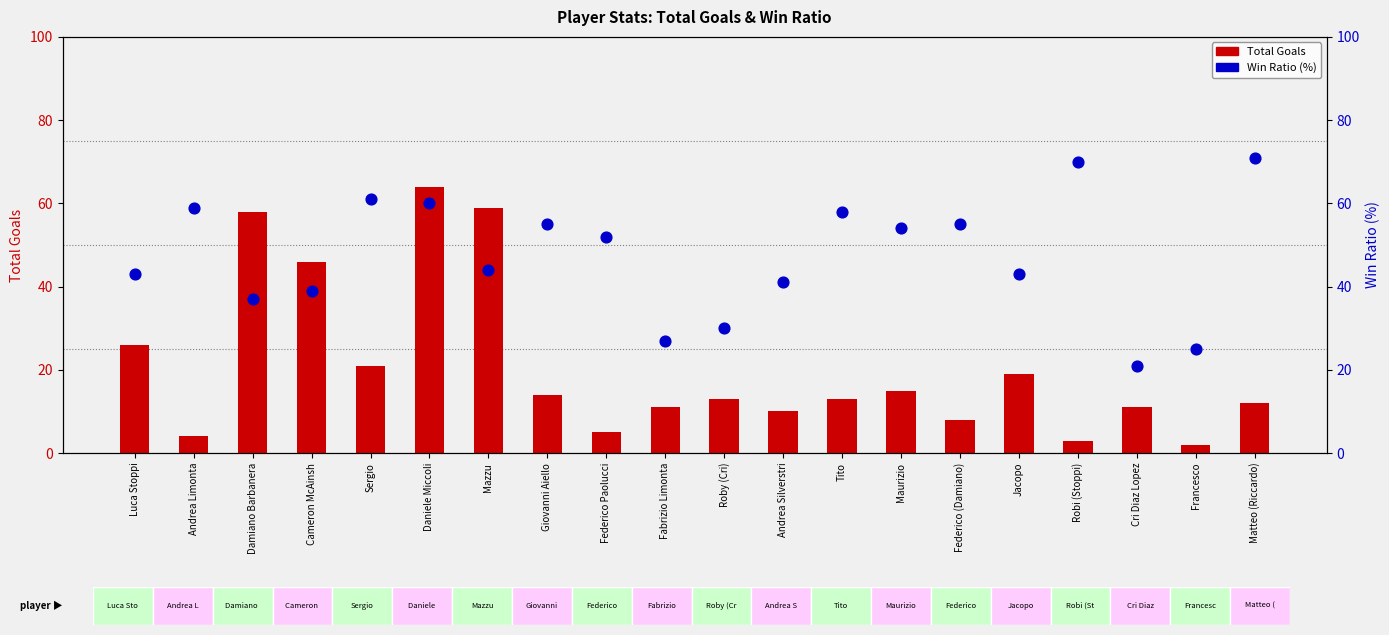

Which series has the largest total across all categories?

Win Ratio (%)